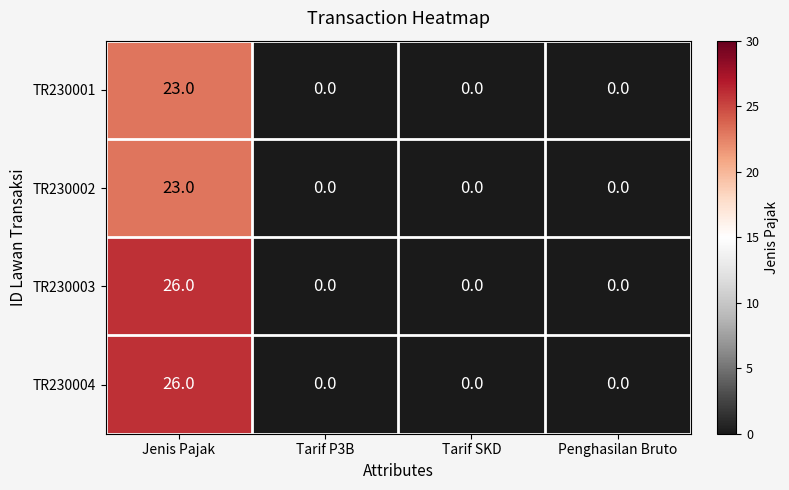

What is the greatest value displayed?

26